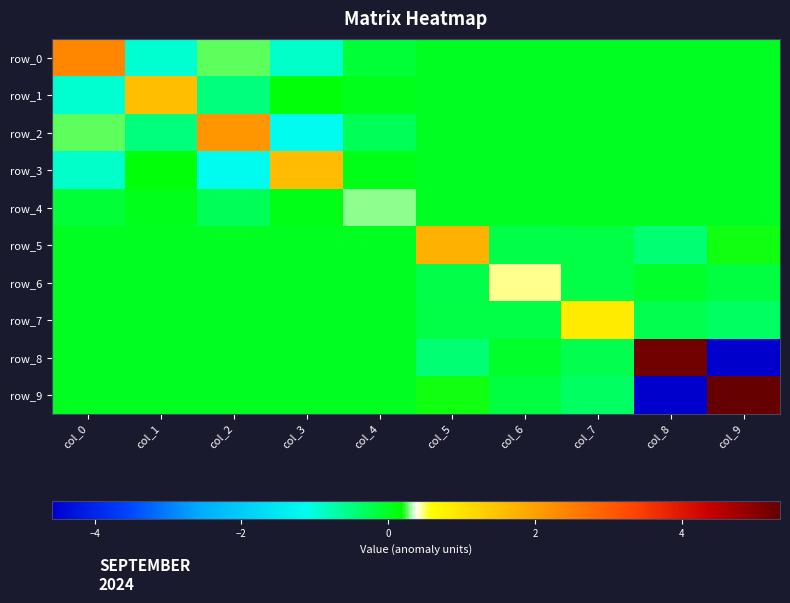

At which category is the sum across all series the highest?

col_5